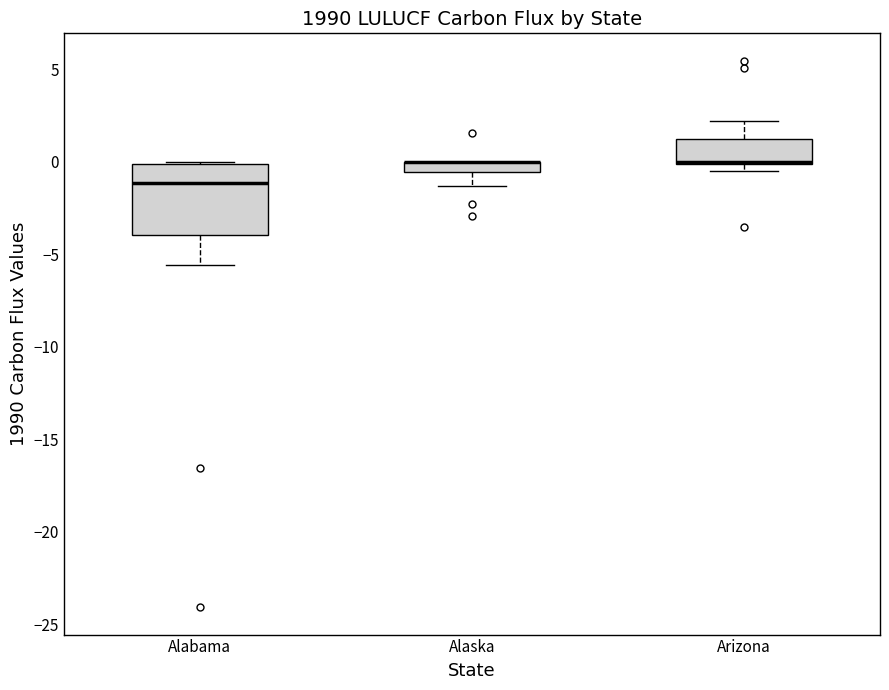

Comparing the boxes themselves (not the whiskers), which one is the tallest?

Alabama